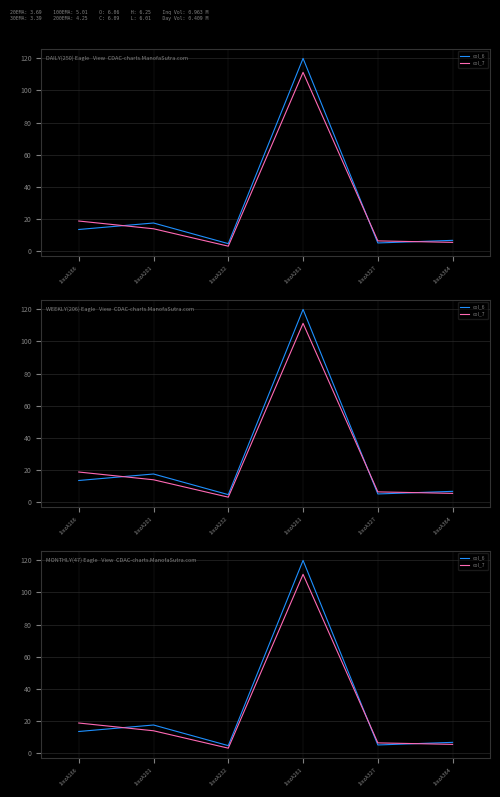

Count the number of categories in the chart.

6